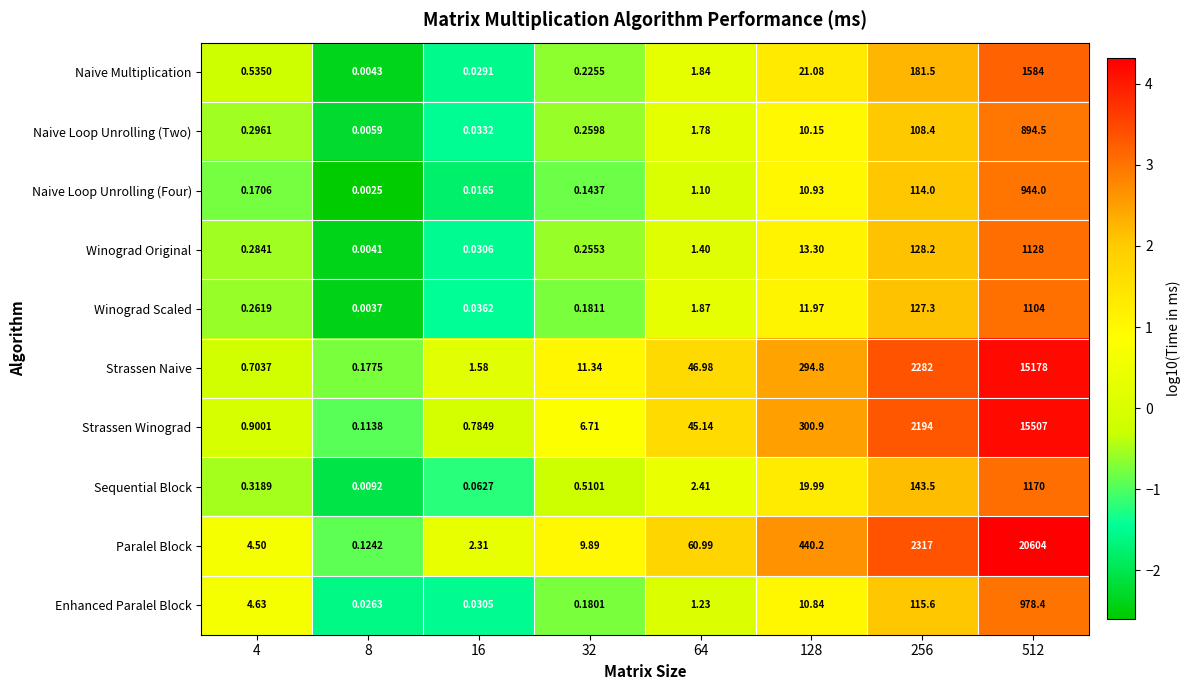

Which series has the widest spread of values?

Paralel Block